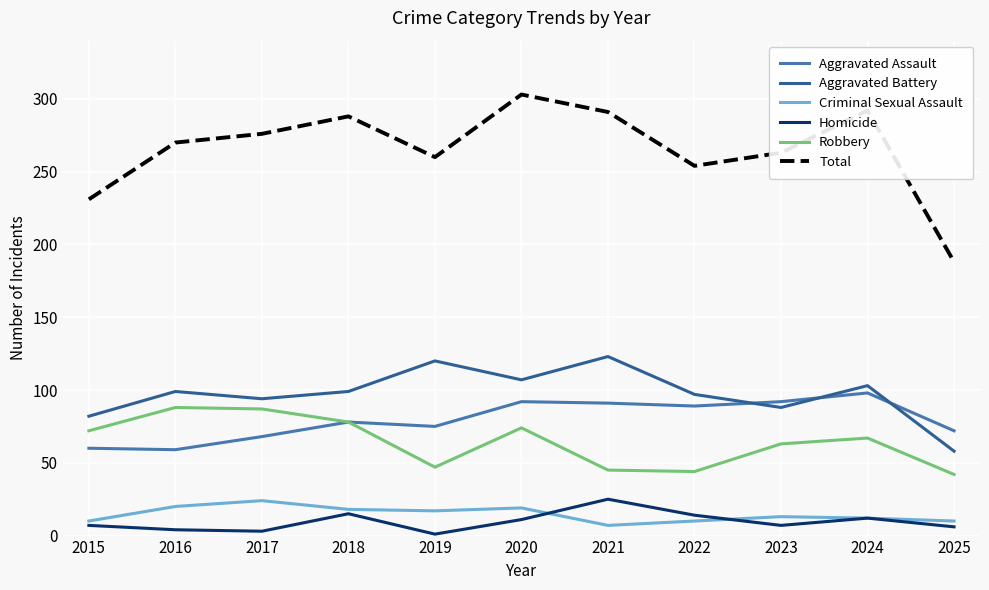

Which series has the largest total across all categories?

Total